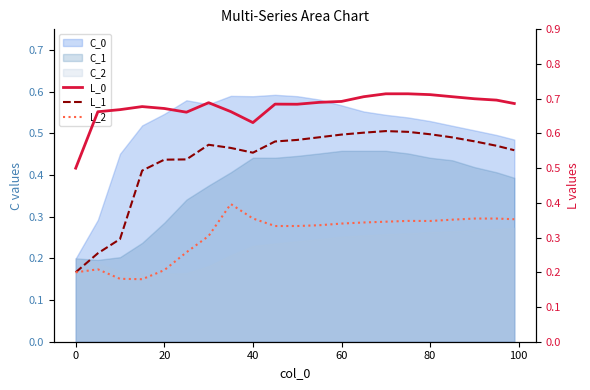

What is the value of the L_2 point at the 6th from the left?

0.3